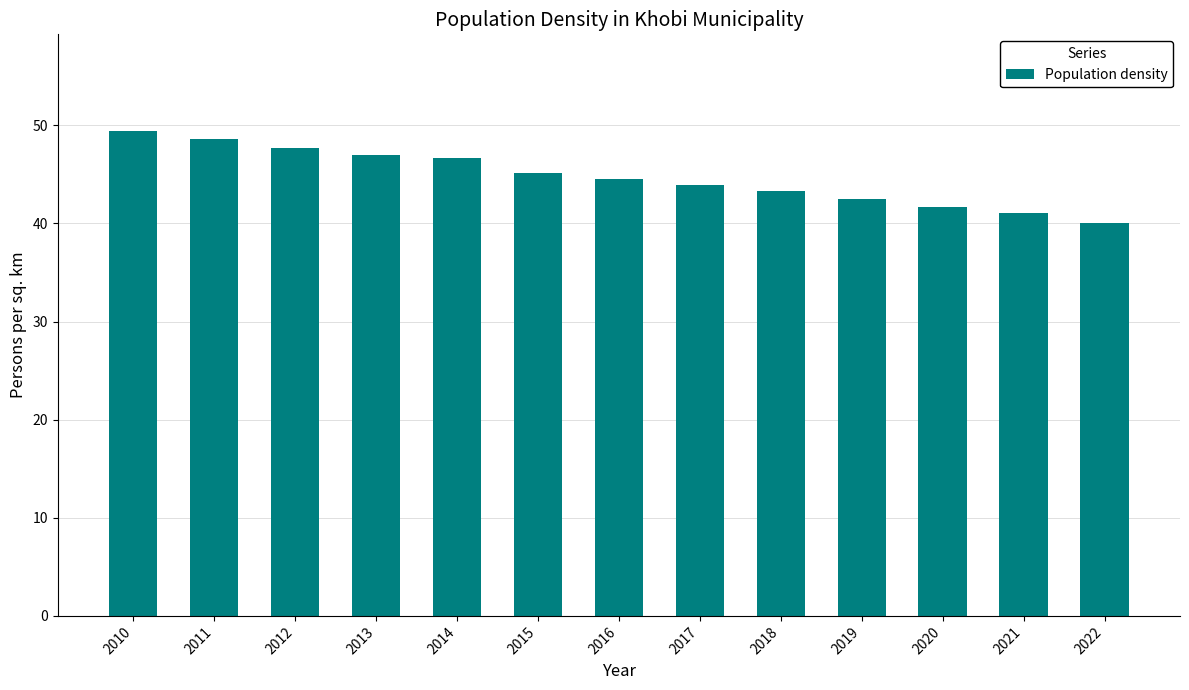

Reading right to left, list all the values displayed in this chart.

40.0	41.1	41.7	42.5	43.3	43.9	44.5	45.1	46.7	47.0	47.7	48.6	49.4